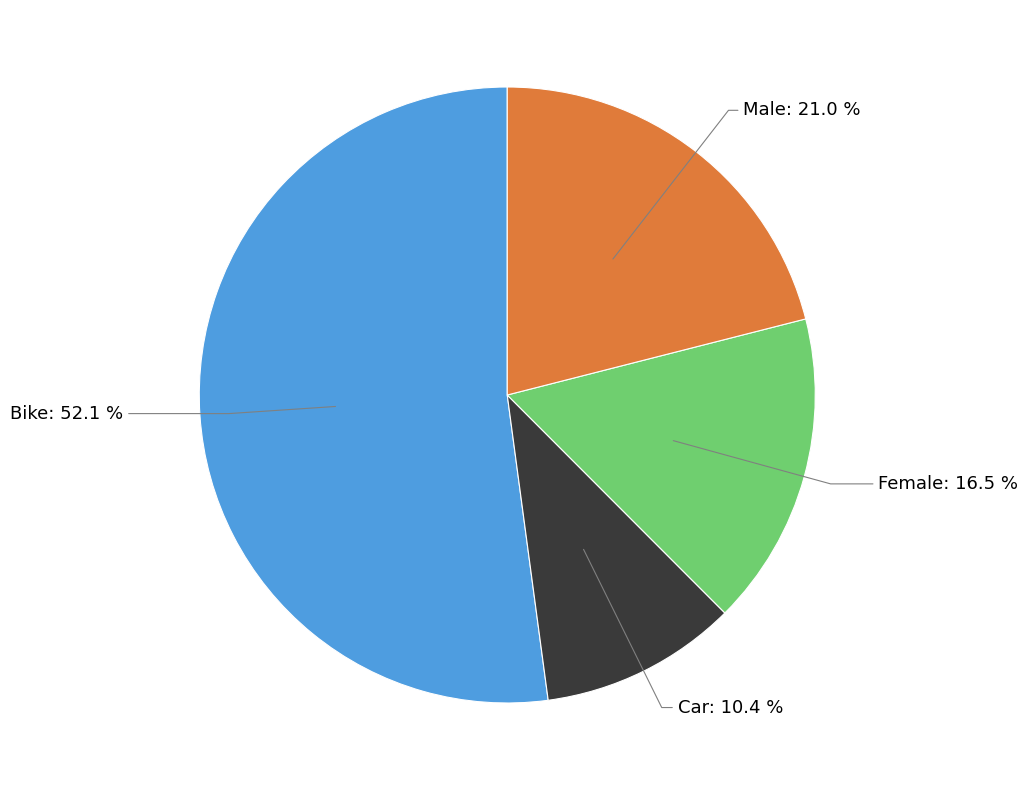

How many slices are in this pie chart?

4